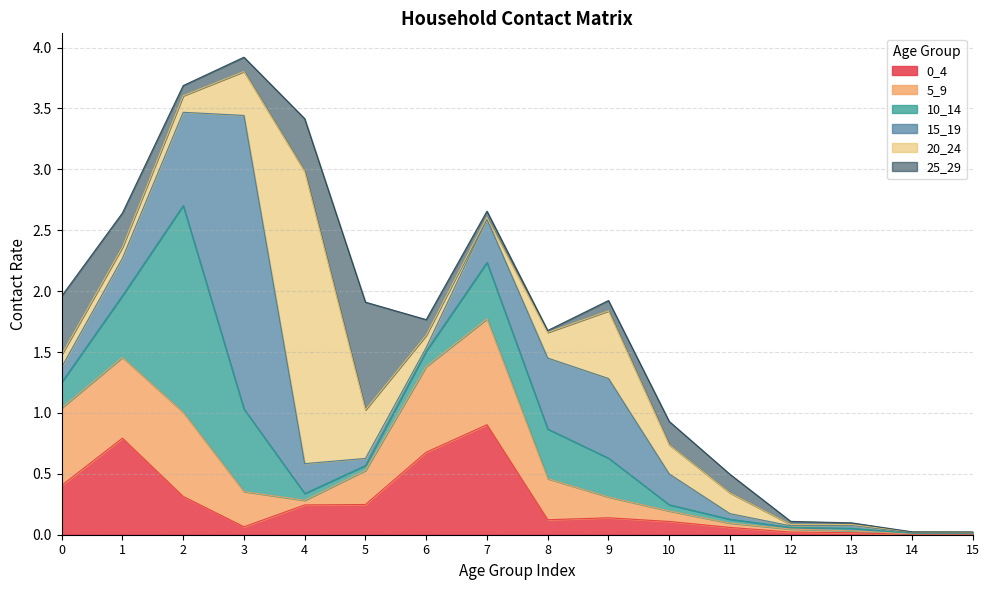

Which series has the widest spread of values?

15_19